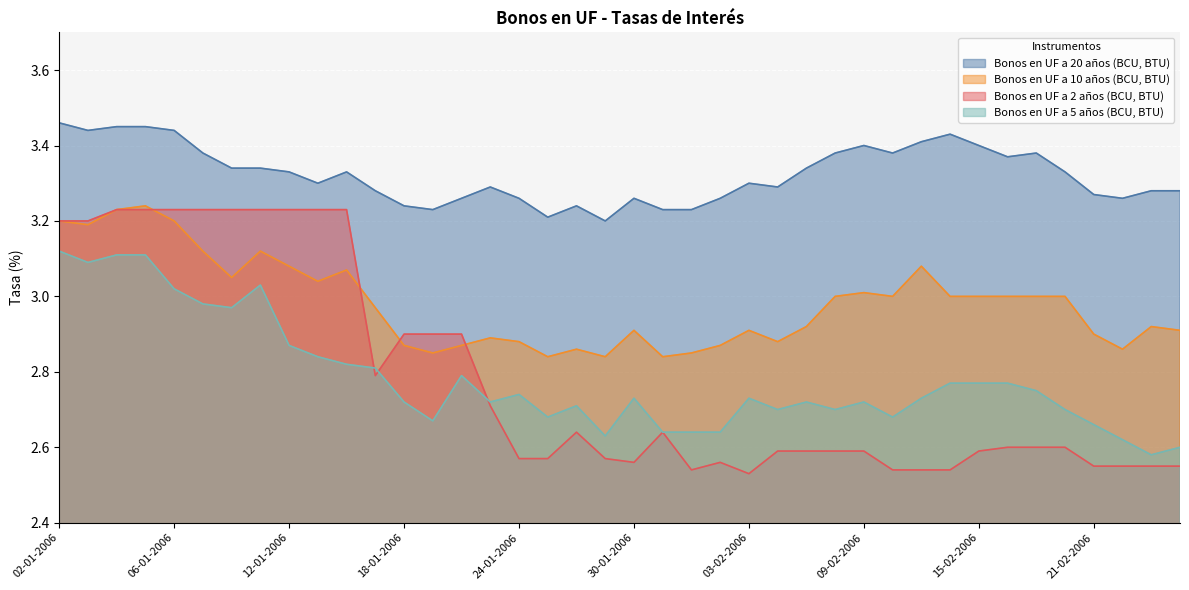

Which label corresponds to the smallest value in the chart?

03-02-2006